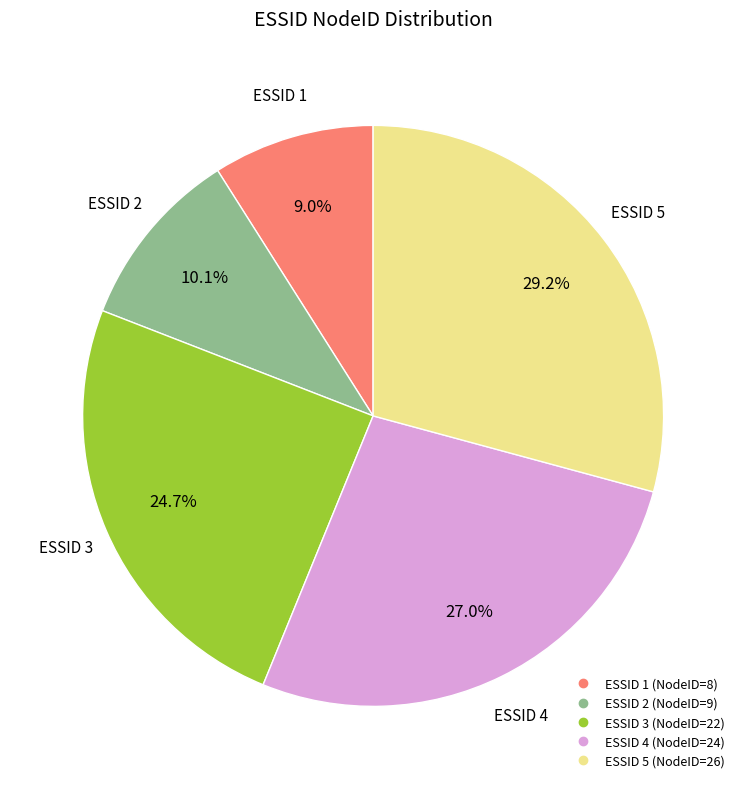

Is there any slice that represents more than half of the pie?

No